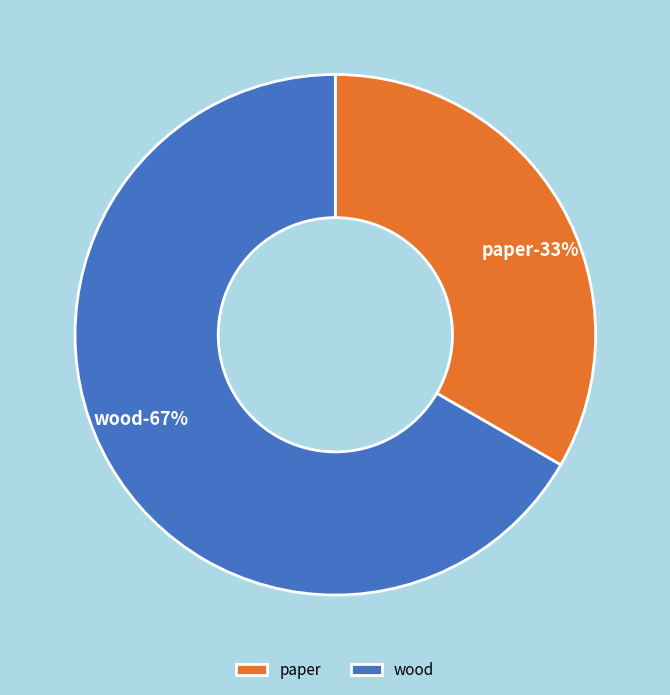

Which has a higher value, paper or wood?

wood